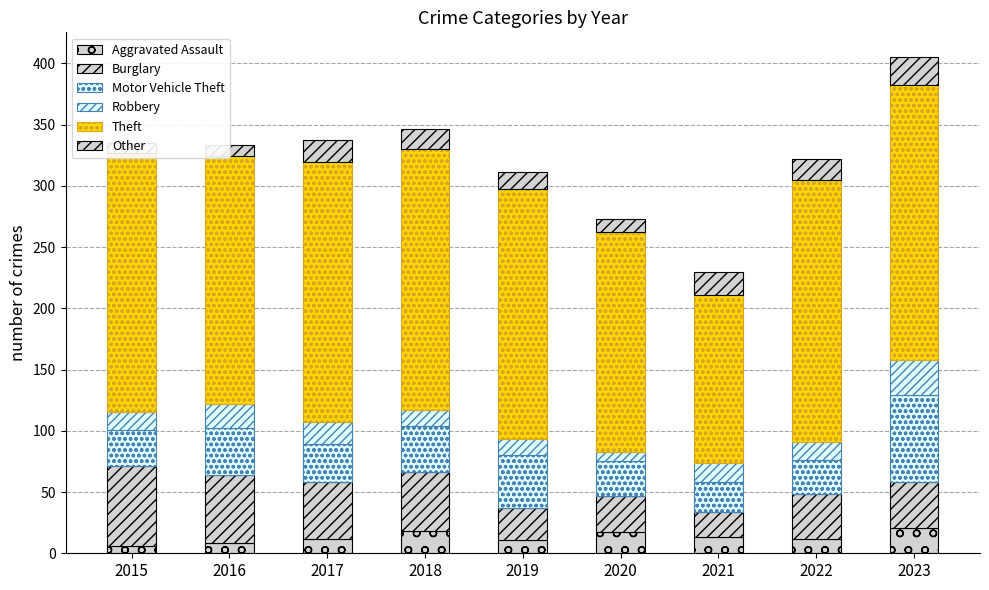

Reading left to right, transcribe all the data shown in this chart.

Aggravated Assault: 6	8	12	18	11	17	13	12	21
Burglary: 65	56	46	48	26	30	21	36	37
Motor Vehicle Theft: 30	38	31	38	43	28	24	28	71
Robbery: 14	20	18	13	13	8	16	15	29
Theft: 212	202	212	213	204	179	137	214	224
Other: 8	9	18	16	14	11	19	17	23